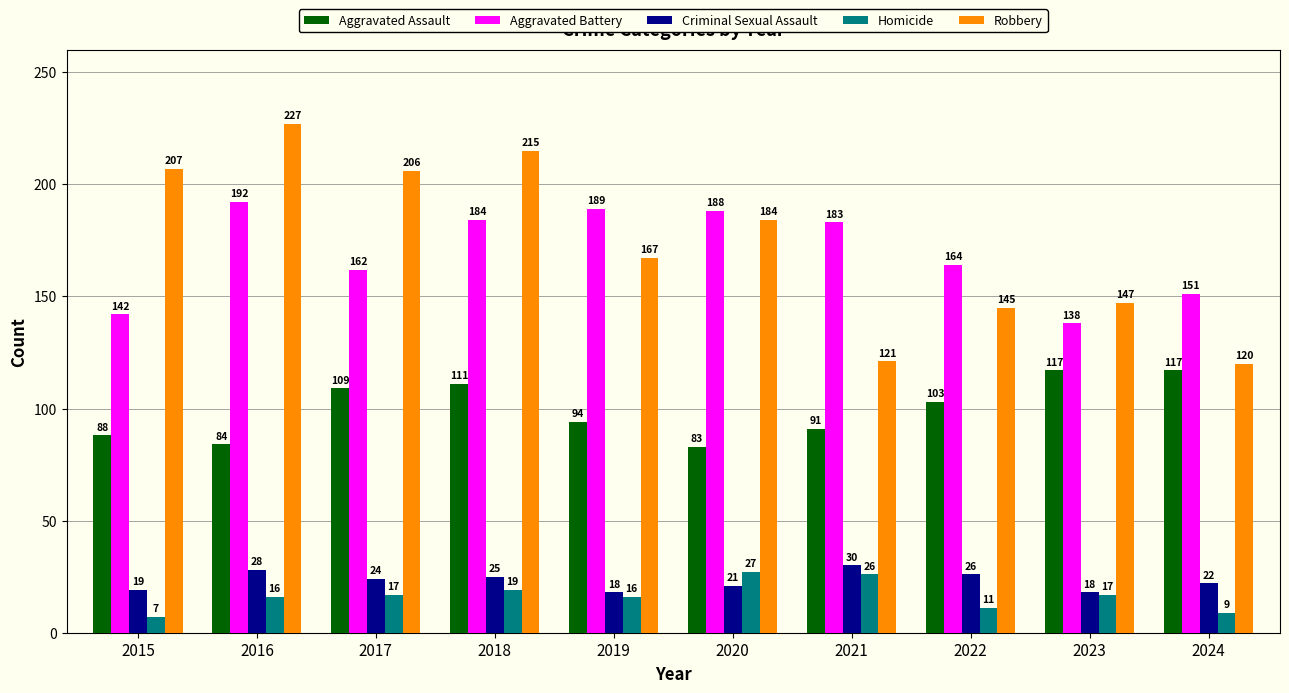

True or false: Aggravated Assault has a value of 84 at 2016.

True